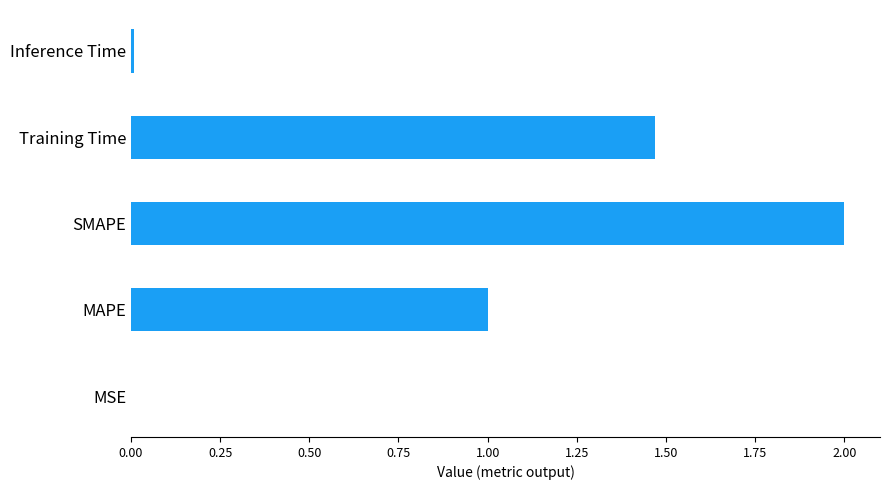

What is the sum of all values?

4.5